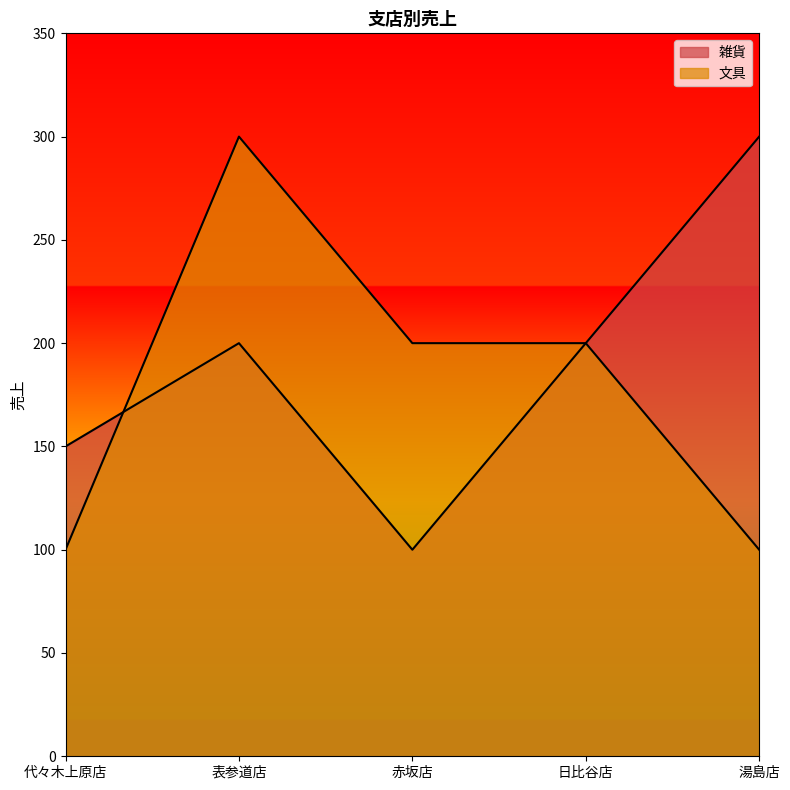

Where is 文具 nearest to the value 200?

赤坂店